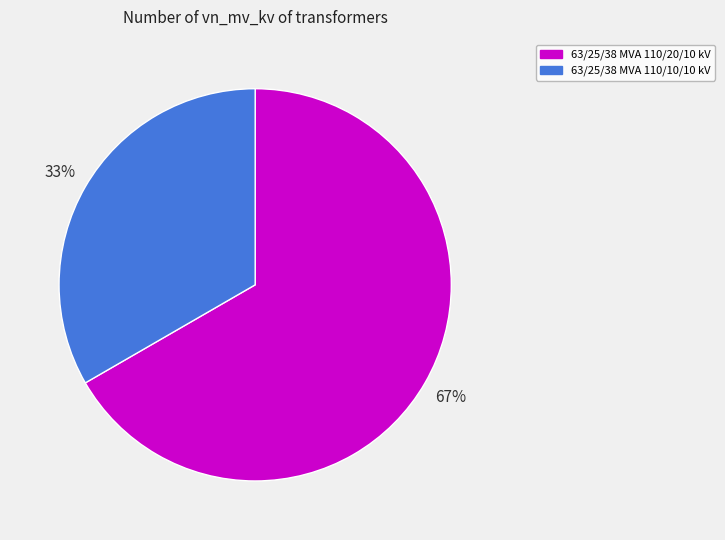

To the nearest percent, what is the average slice percentage?

50%